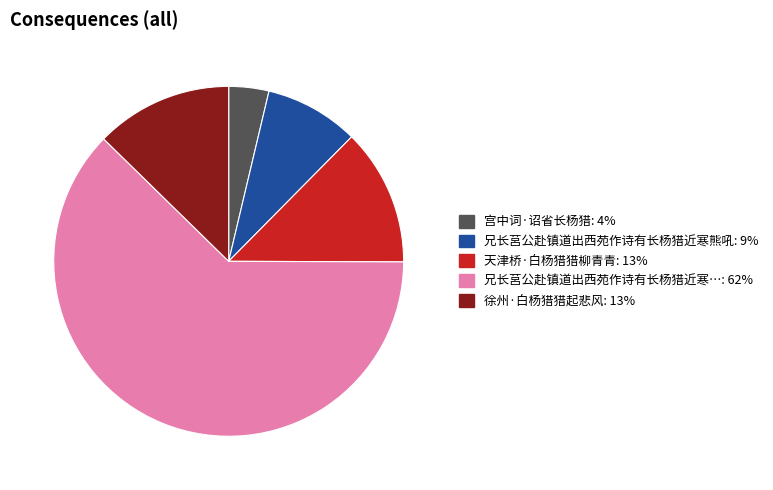

Is there any slice that represents more than half of the pie?

Yes